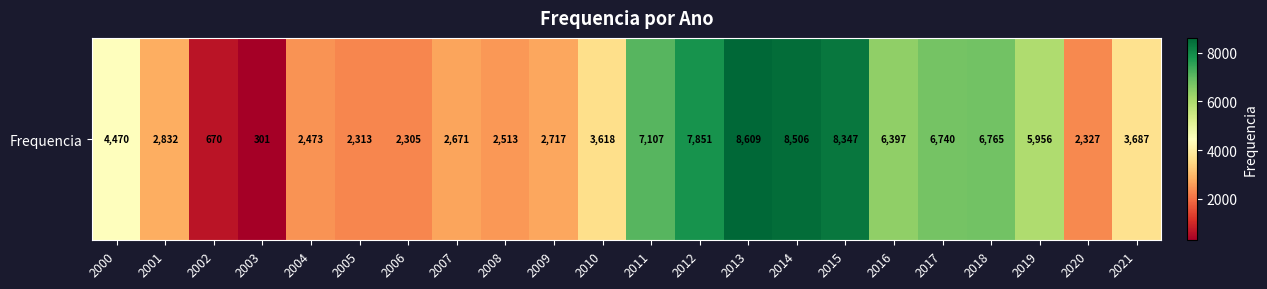

List the labels in order of value, smallest first.

2003, 2002, 2006, 2005, 2020, 2004, 2008, 2007, 2009, 2001, 2010, 2021, 2000, 2019, 2016, 2017, 2018, 2011, 2012, 2015, 2014, 2013